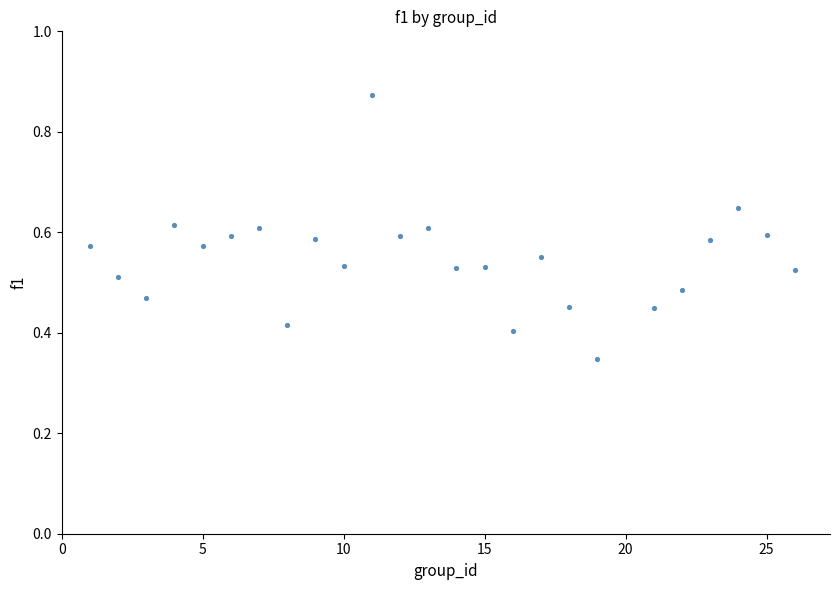

What is the range of X values (max minus min)?

25.0